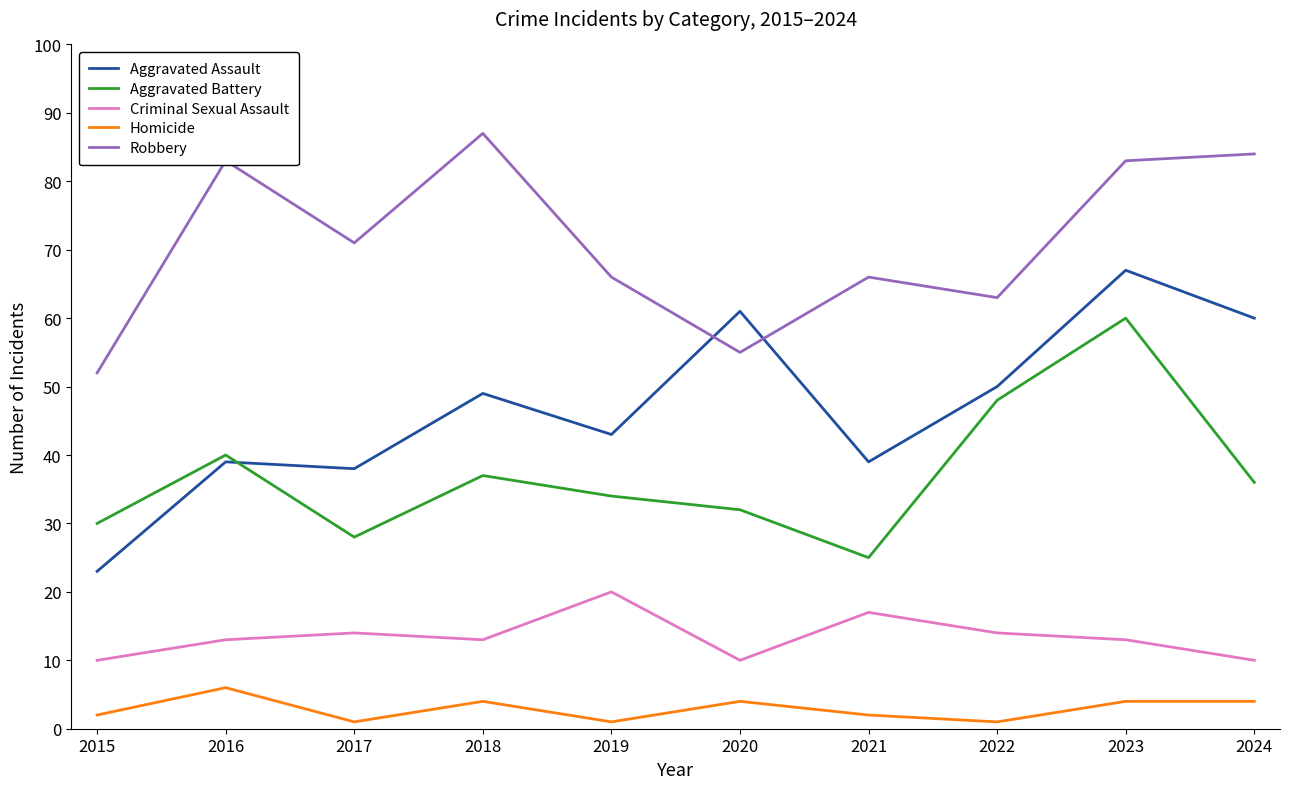

Is it true that Homicide equals 2 at 2015?

True